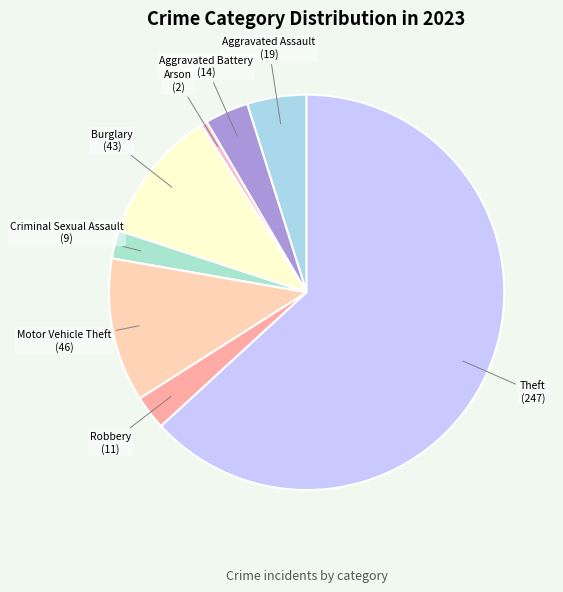

Is it true that Theft is 72% of the pie?

False